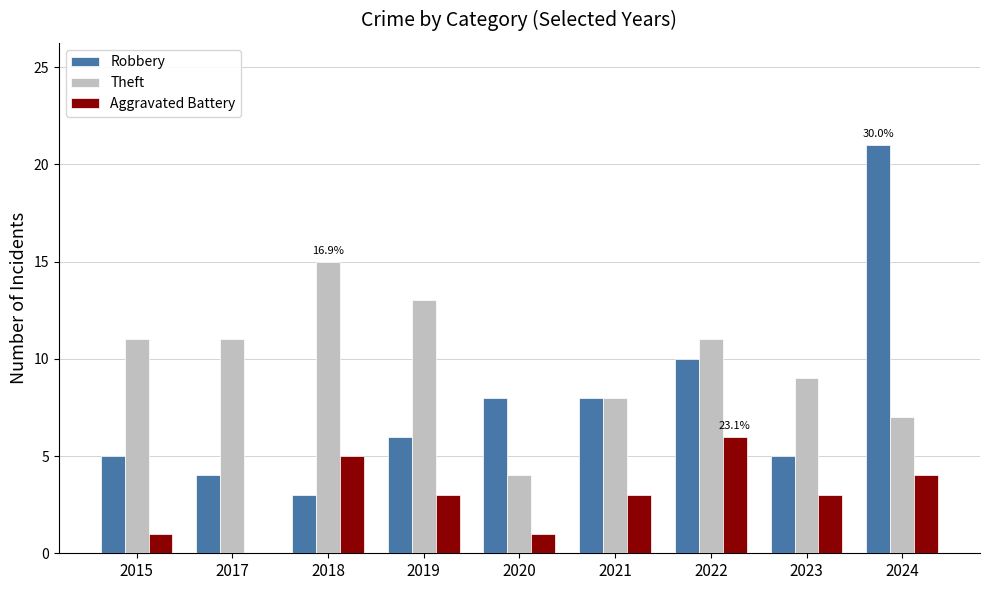

Reading left to right, list all the values displayed in this chart.

Robbery: 2015=5	2017=4	2018=3	2019=6	2020=8	2021=8	2022=10	2023=5	2024=21
Theft: 2015=11	2017=11	2018=15	2019=13	2020=4	2021=8	2022=11	2023=9	2024=7
Aggravated Battery: 2015=1	2017=0	2018=5	2019=3	2020=1	2021=3	2022=6	2023=3	2024=4